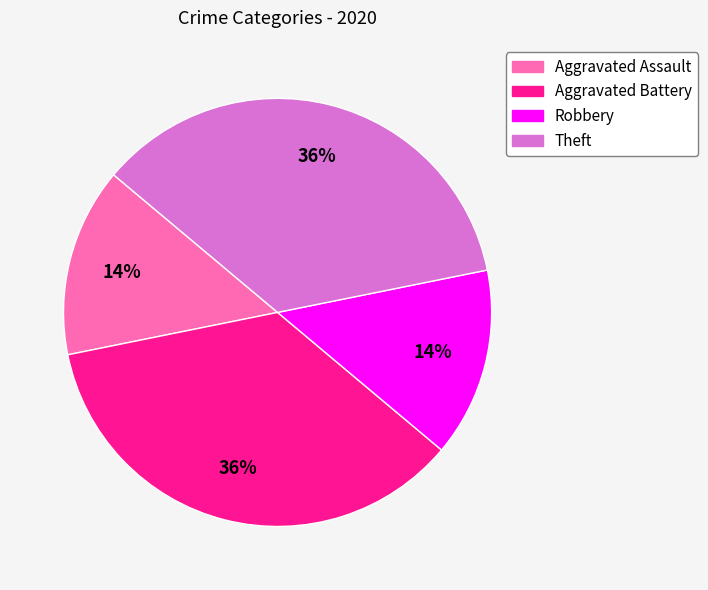

Does Aggravated Assault account for over 50% of the chart?

No